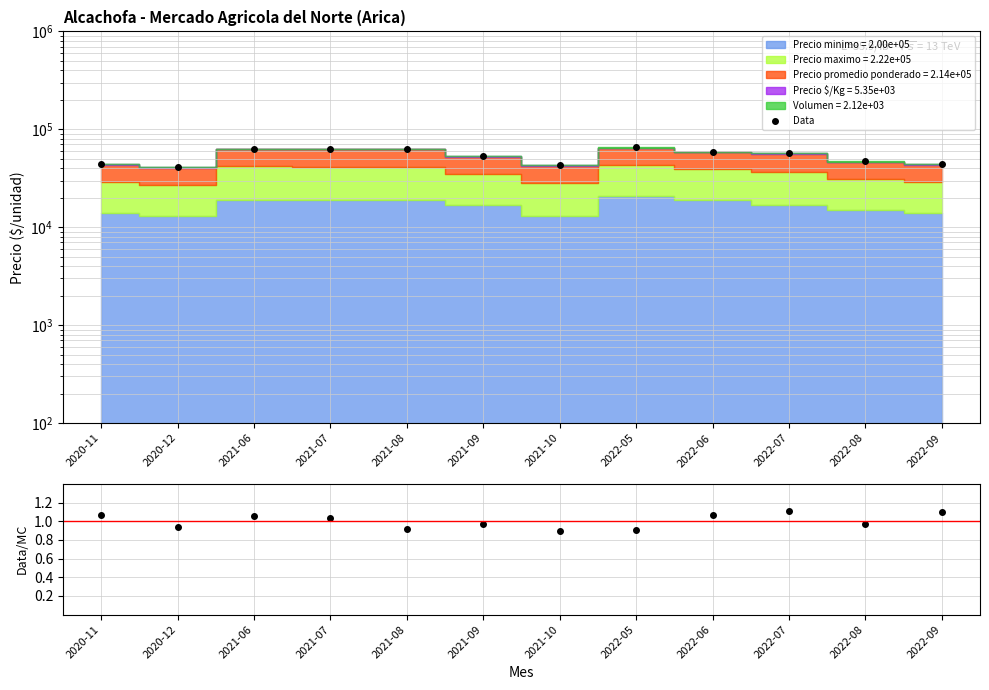

Where does the Data series first go above 57188?

2021-06